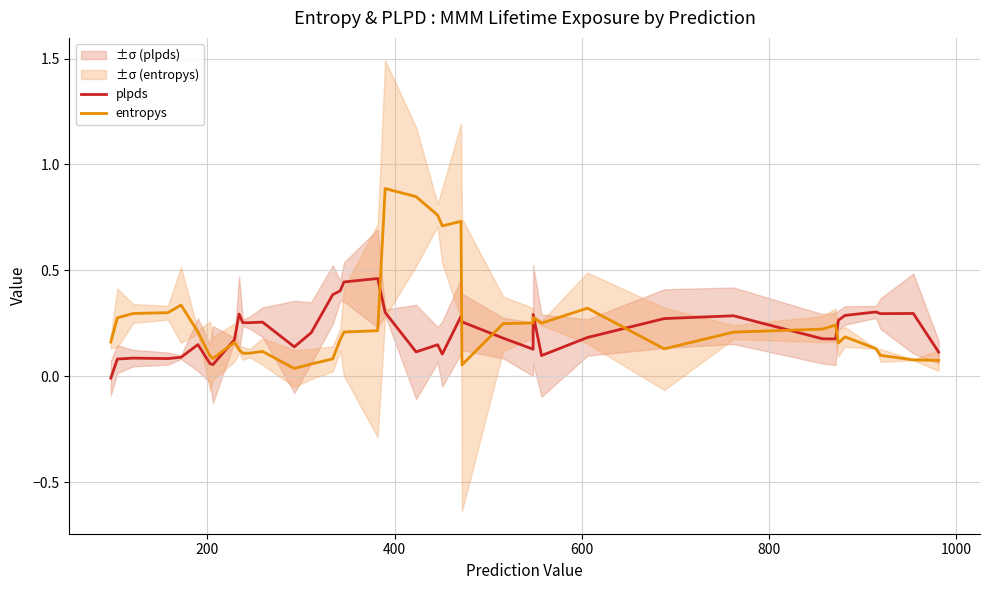

What is the sum of all plpds values?

8.4